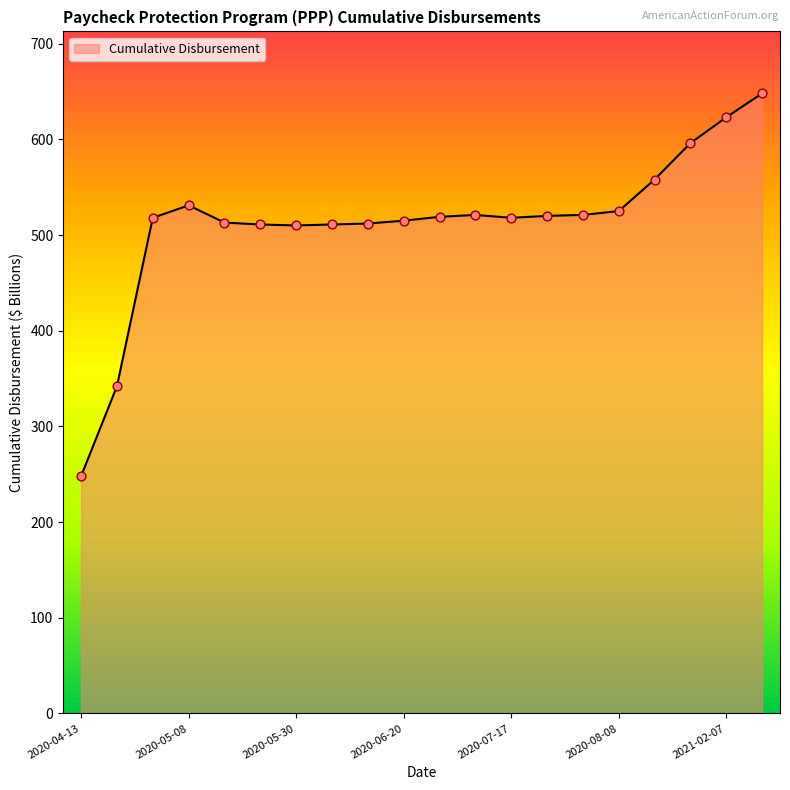

What is the greatest value displayed?

648